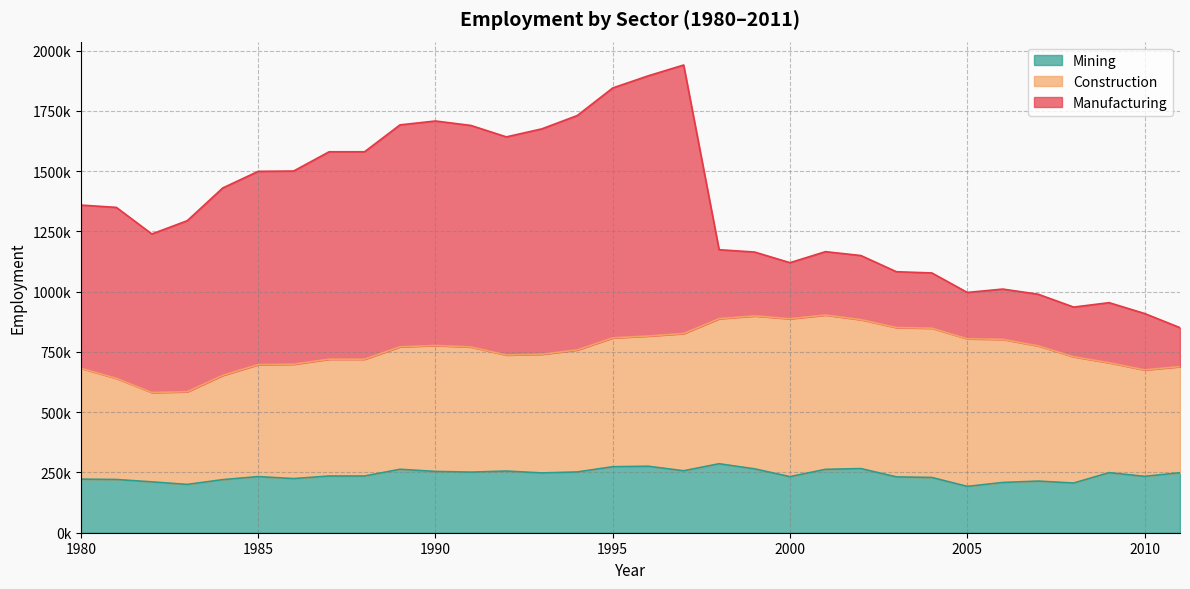

At which label is Construction closest to 513008?

1989